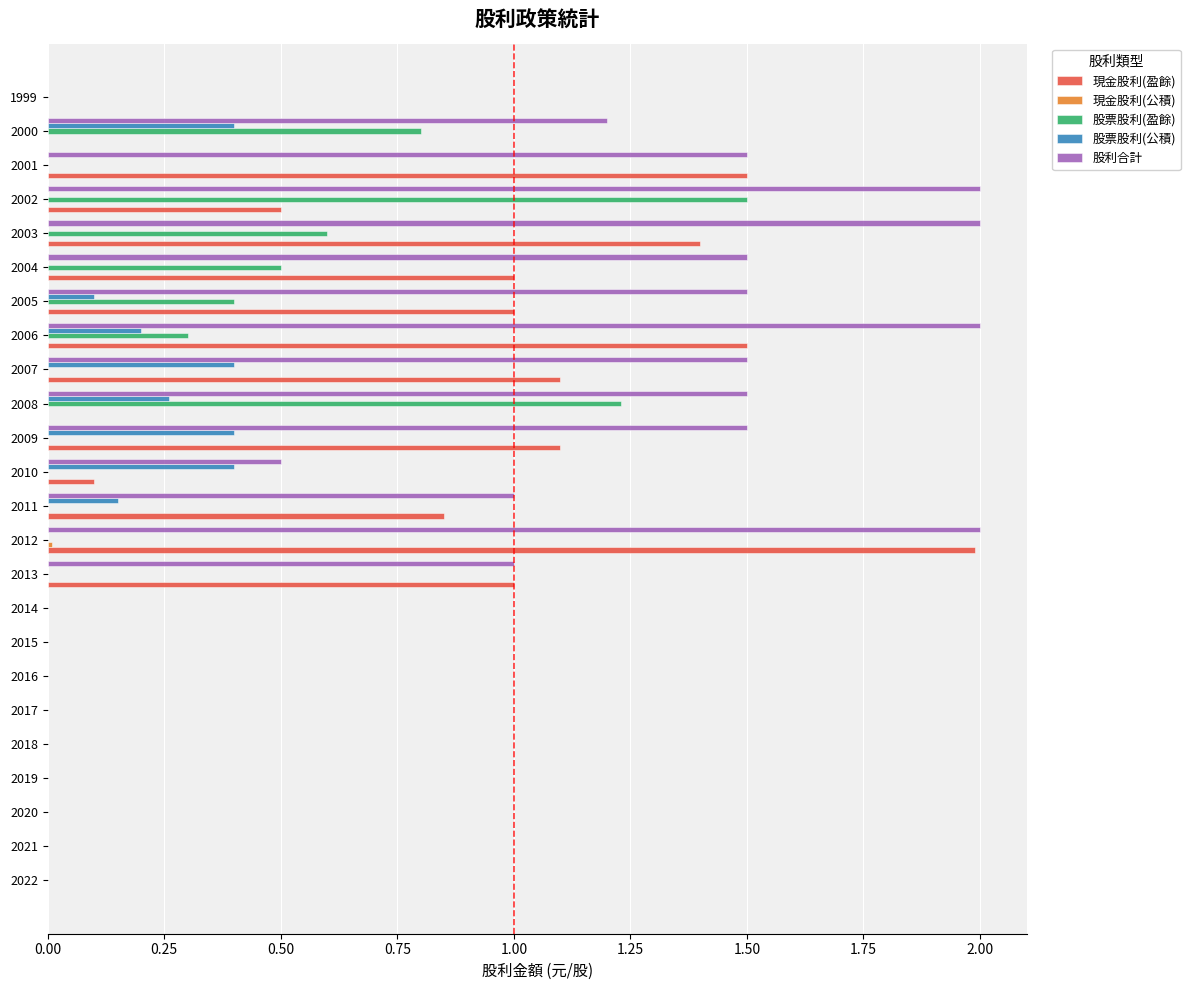

Is it true that 股票股利(公積) equals 0.1 at 2011?

True